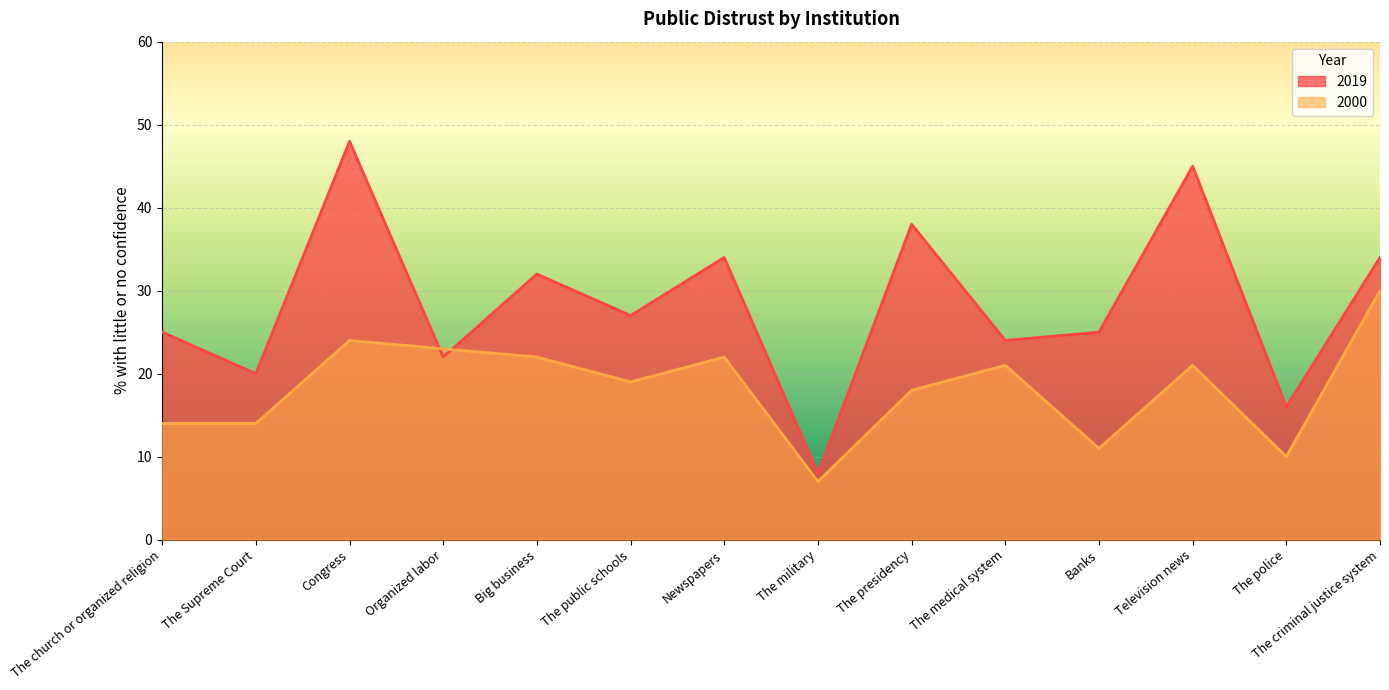

How many intersections are there between 2000 and 2019?

2